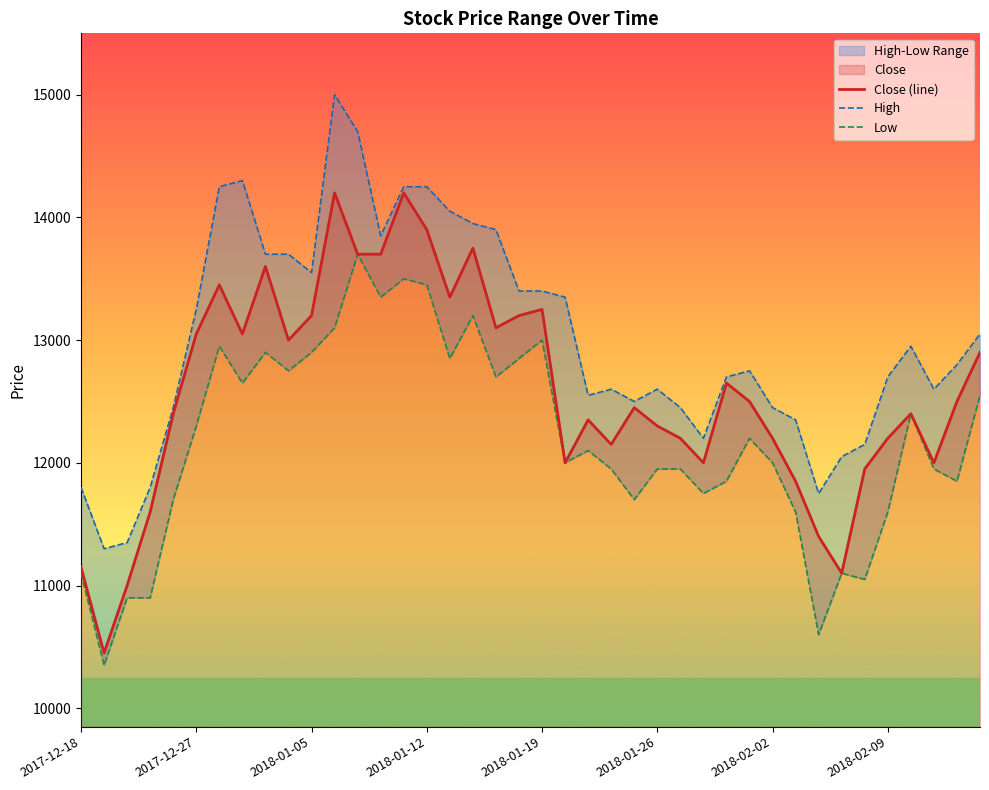

How many data points in Low are above 12100?

19